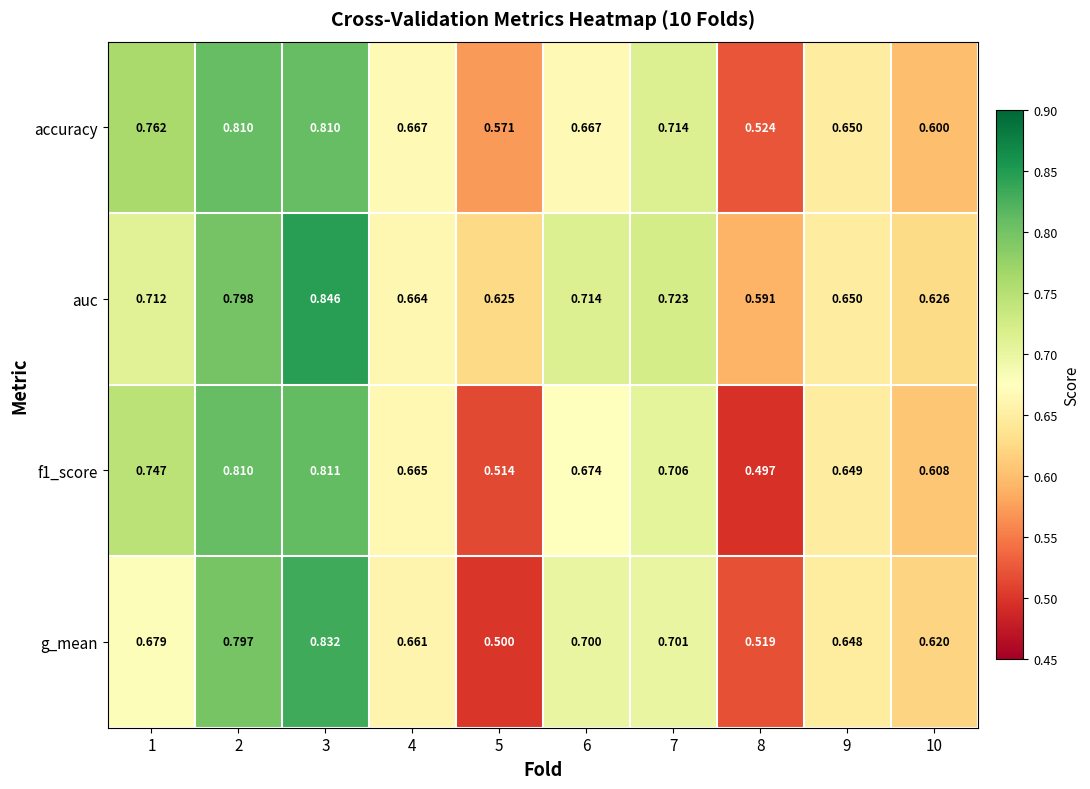

Which series changed the most between 6 and 9?

auc